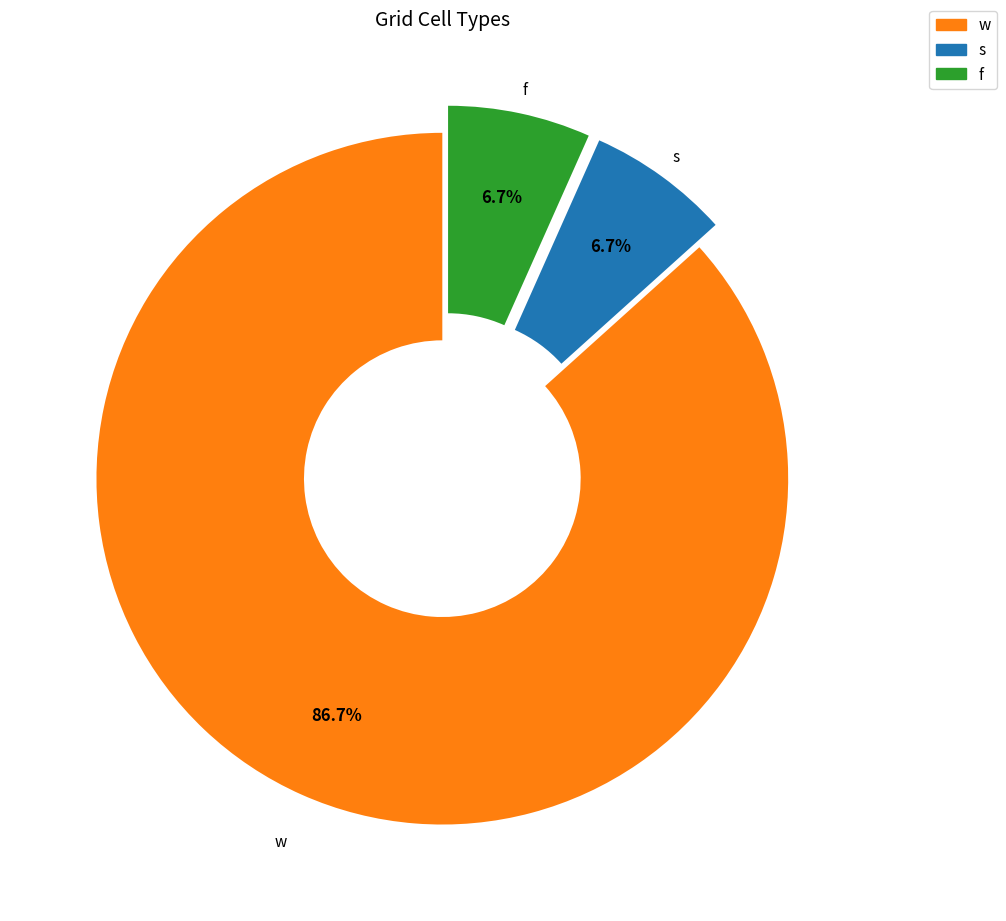

How many slices are in this pie chart?

3